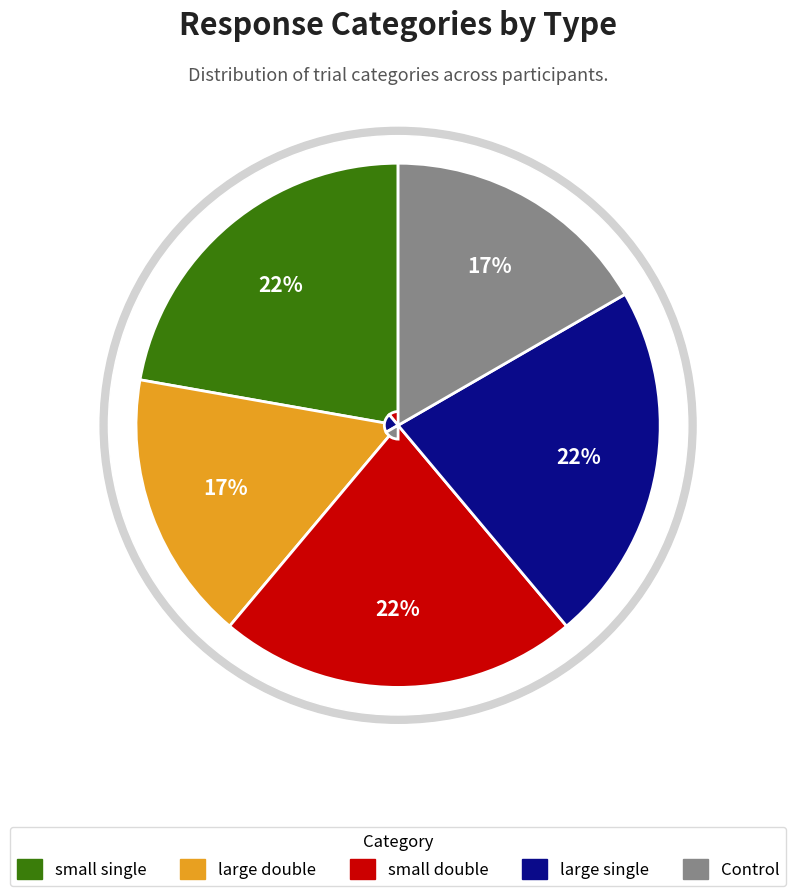

How many slices are in this pie chart?

5